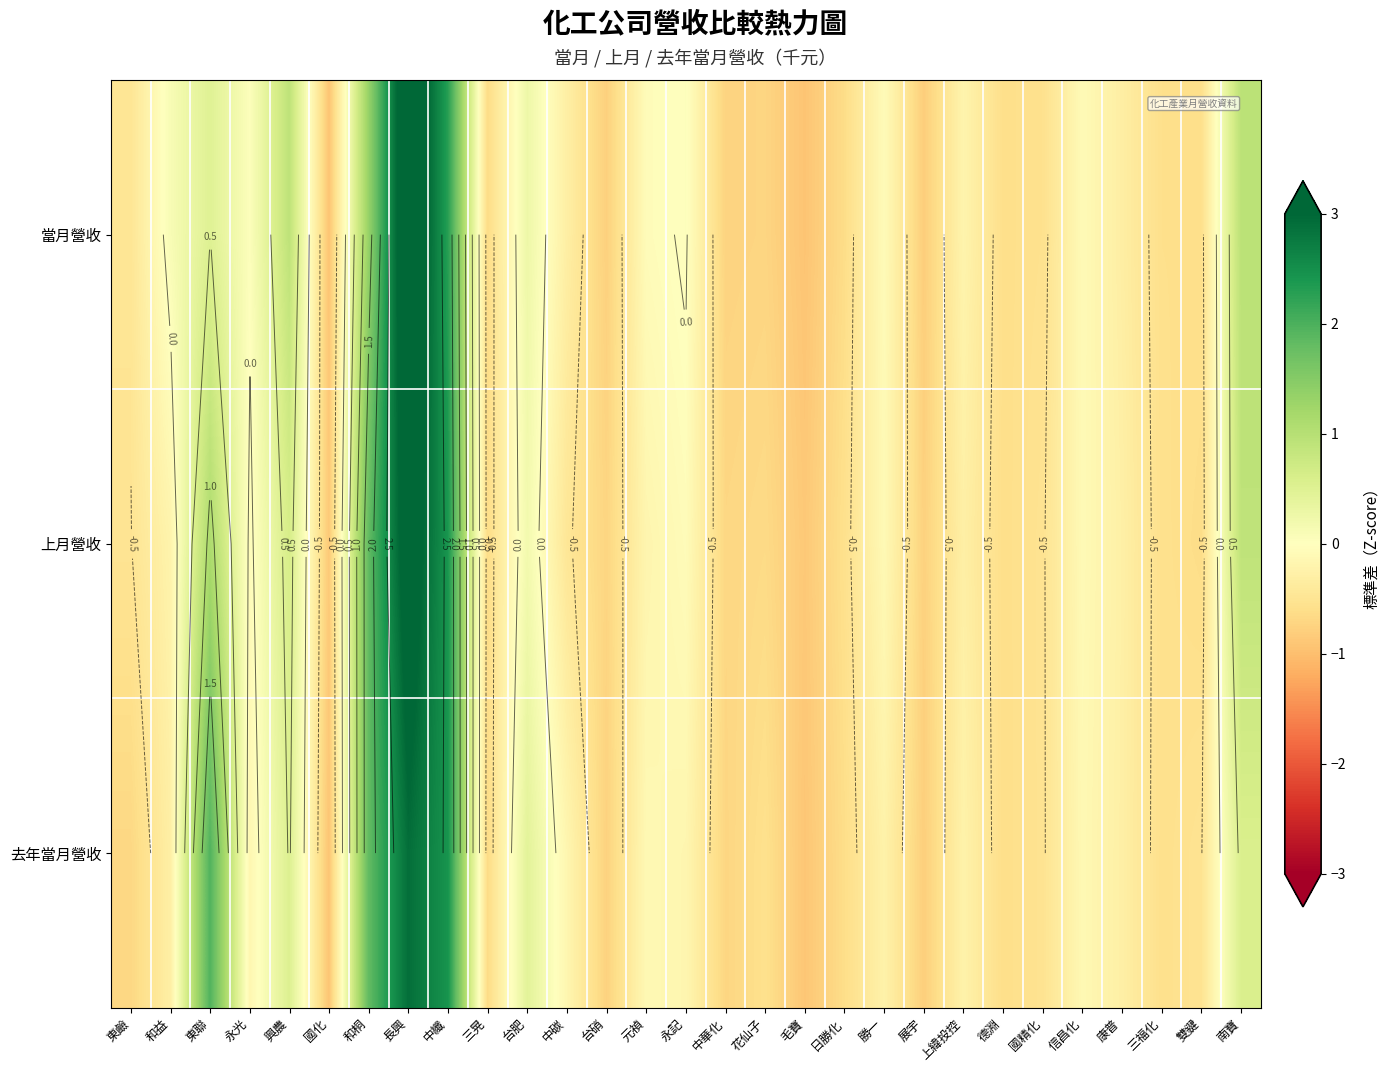

What is the difference between the second highest and minimum values in the 當月營收 series?

3.2